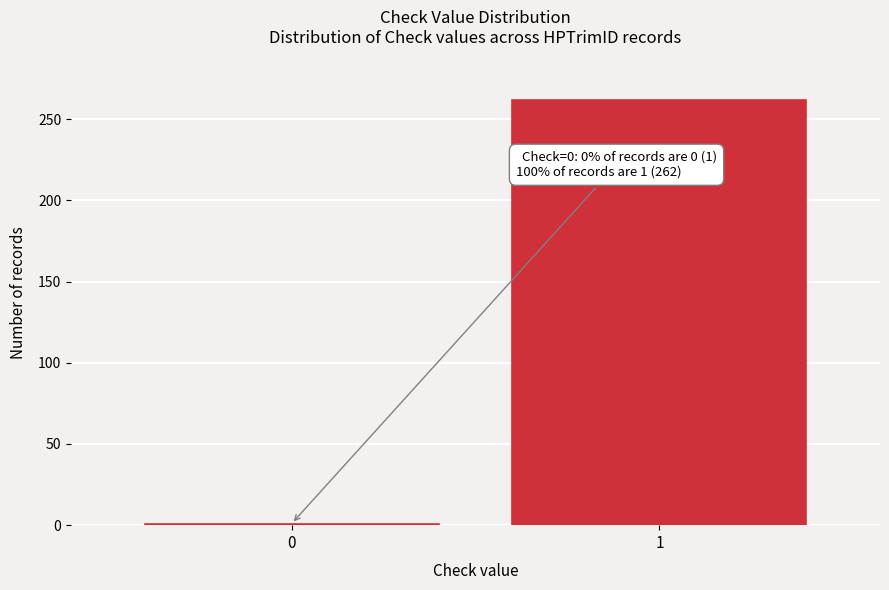

Reading right to left, what are all the values shown in this chart?

262	1